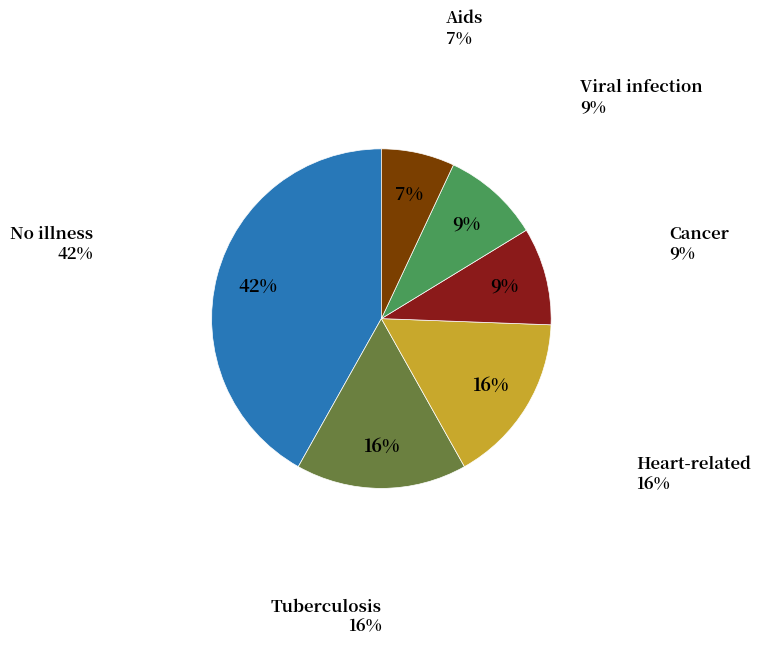

What percentage is NOT represented by Viral infection?

90.7%